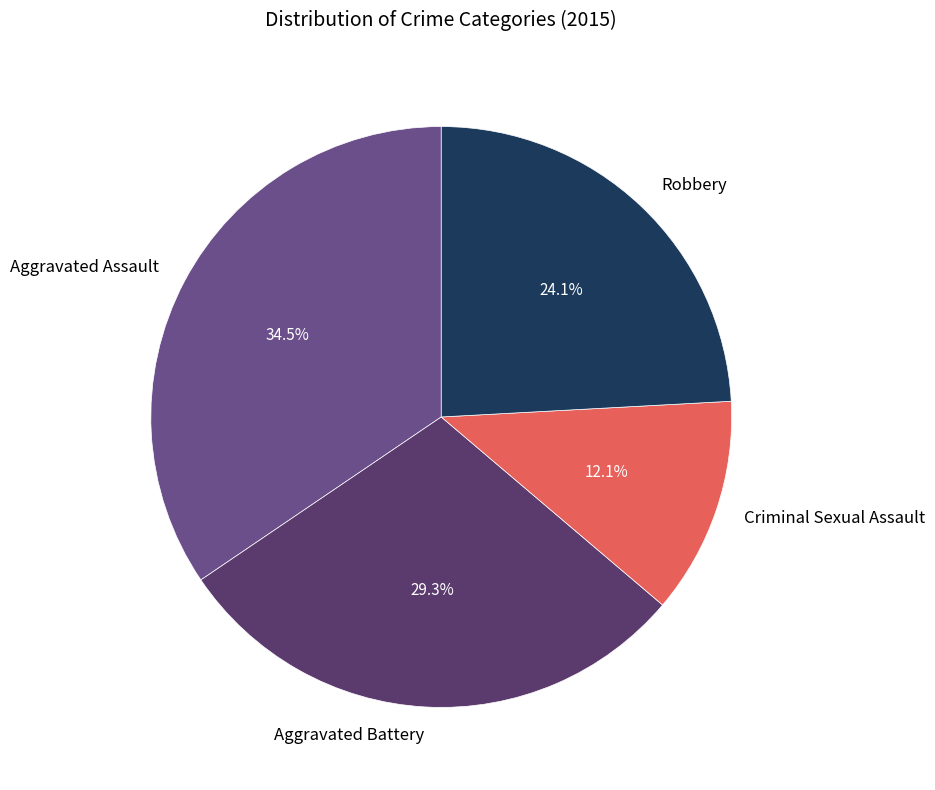

To the nearest percent, what is the difference between the largest and smallest slice percentages?

22%